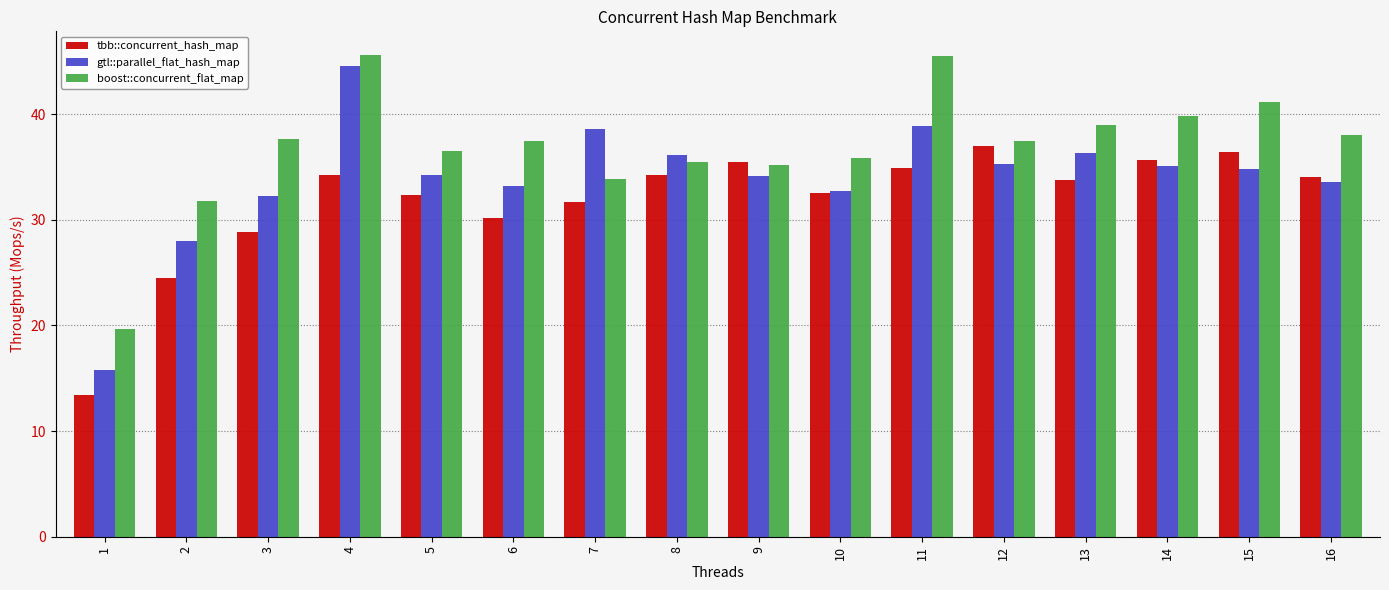

What is the approximate value of gtl::parallel_flat_hash_map at 15?

34.8